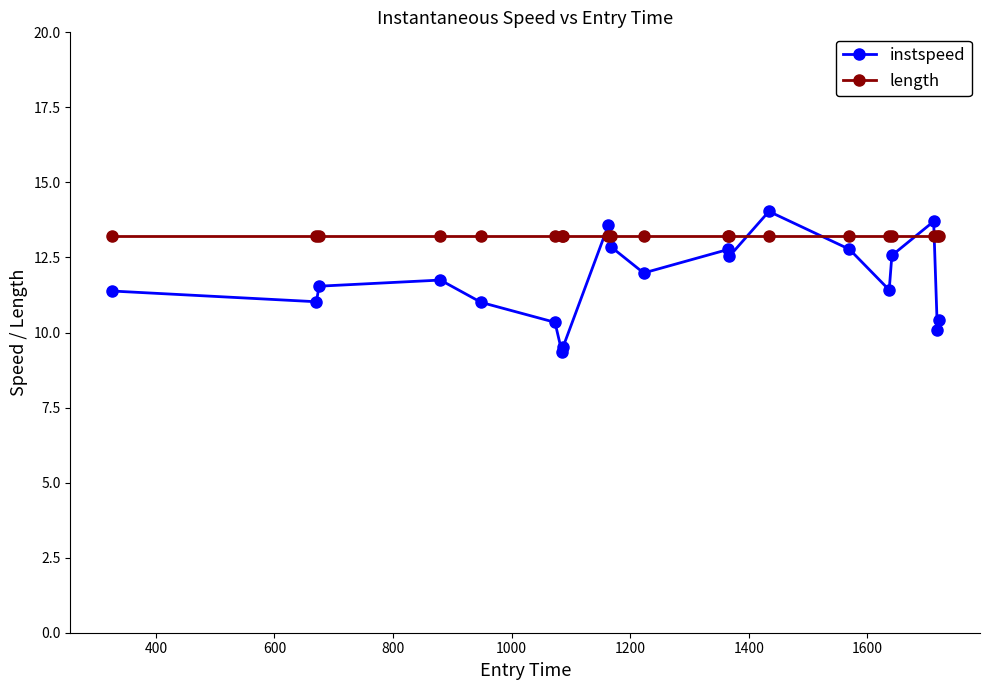

Which series has the largest total across all categories?

length